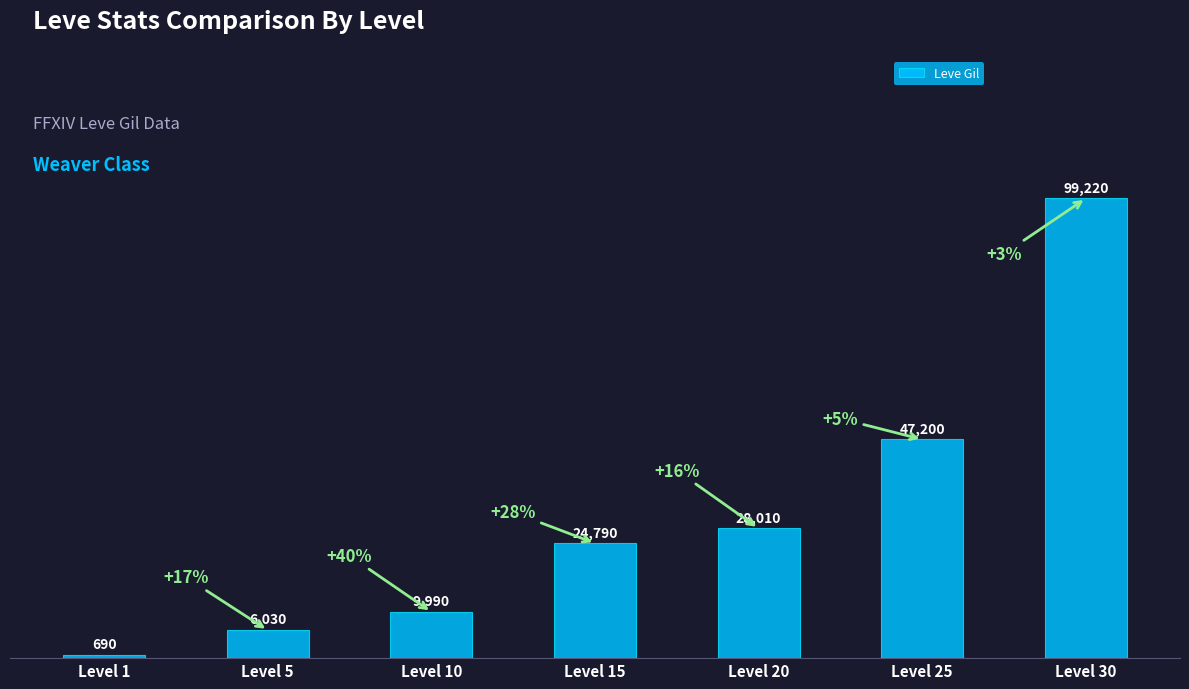

Reading left to right, list all the values displayed in this chart.

690	6030	9990	24790	28010	47200	99220